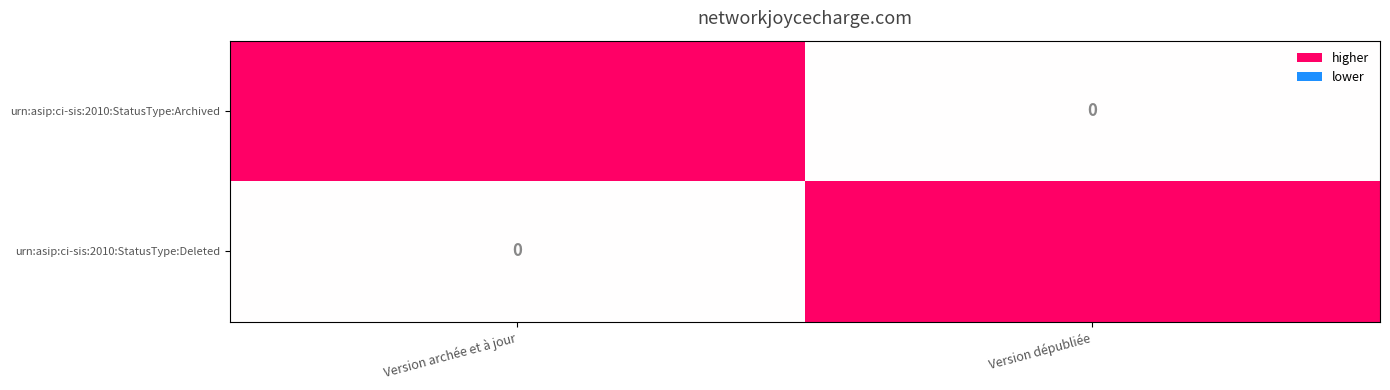

What is the total value across all series at Version dépubliée?

1